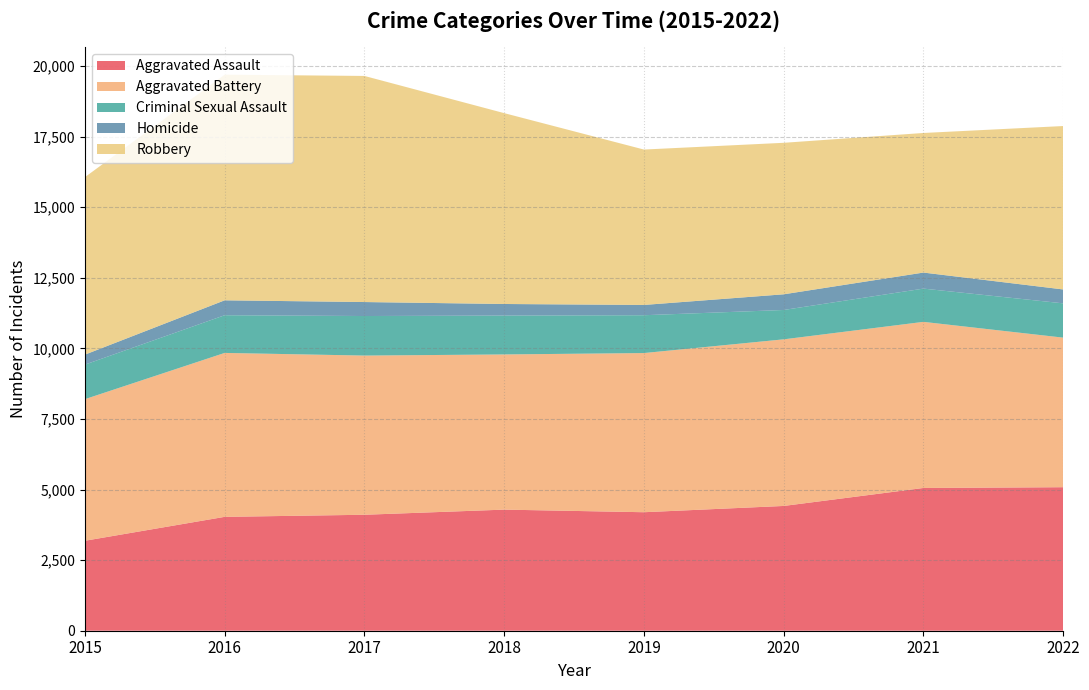

Reading left to right, extract all data points from this chart.

Aggravated Assault: 3186	4033	4107	4289	4197	4419	5056	5083
Aggravated Battery: 5015	5806	5638	5496	5637	5901	5883	5297
Criminal Sexual Assault: 1224	1335	1401	1377	1340	1040	1178	1215
Homicide: 353	528	495	410	364	555	568	492
Robbery: 6286	7992	8008	6760	5504	5366	4944	5788